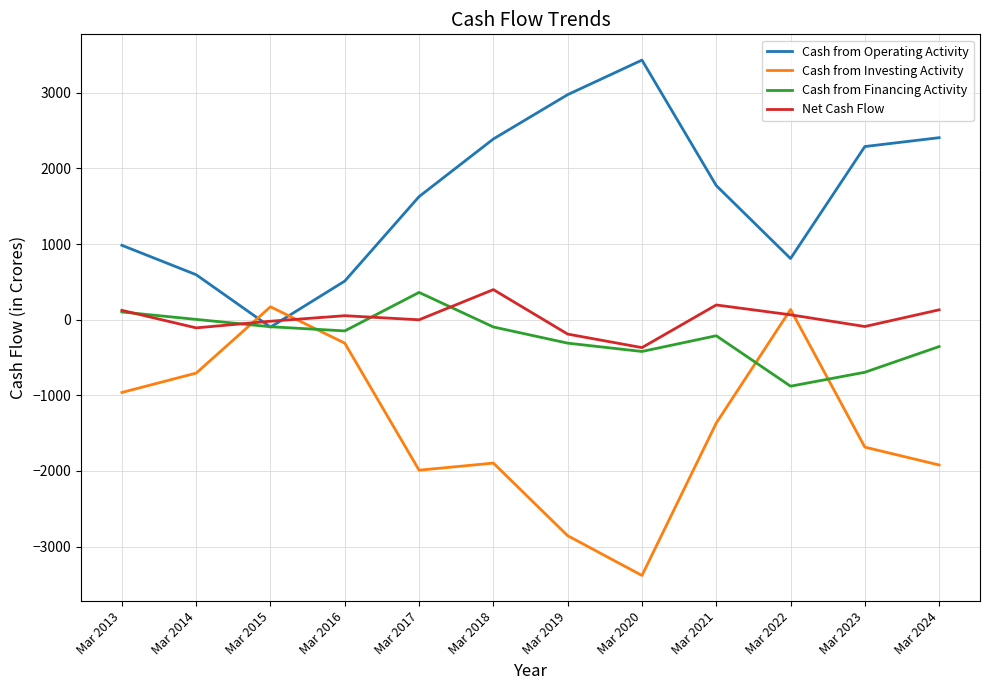

Is the value of Cash from Financing Activity at Mar 2023 greater than the value of Cash from Investing Activity at Mar 2017?

Yes